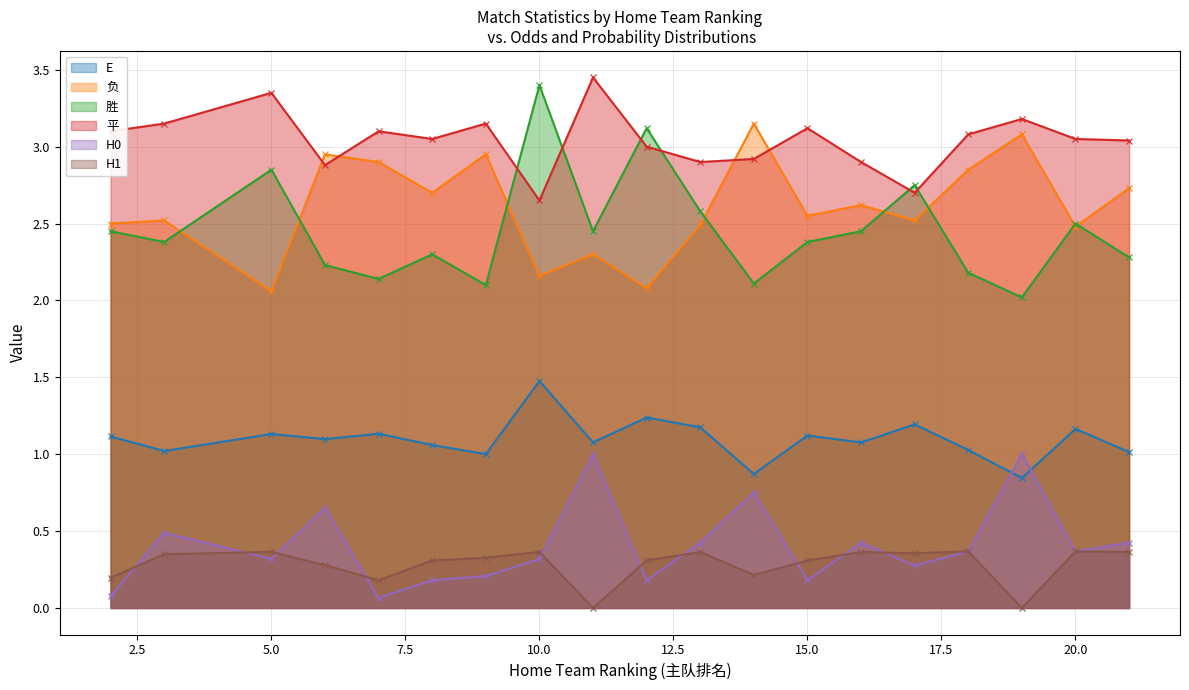

Reading left to right, list all the values displayed in this chart.

E: 2=1.1	3=1.0	5=1.1	6=1.1	7=1.1	8=1.1	9=1.0	10=1.5	11=1.1	12=1.2	13=1.2	14=0.9	15=1.1	16=1.1	17=1.2	18=1.0	19=0.8	20=1.2	21=1.0
负: 2=2.5	3=2.5	5=2.1	6=3.0	7=2.9	8=2.7	9=3.0	10=2.2	11=2.3	12=2.1	13=2.5	14=3.1	15=2.5	16=2.6	17=2.5	18=2.9	19=3.1	20=2.5	21=2.7
胜: 2=2.5	3=2.4	5=2.9	6=2.2	7=2.1	8=2.3	9=2.1	10=3.4	11=2.5	12=3.1	13=2.6	14=2.1	15=2.4	16=2.5	17=2.8	18=2.2	19=2.0	20=2.5	21=2.3
平: 2=3.1	3=3.1	5=3.4	6=2.9	7=3.1	8=3.0	9=3.1	10=2.6	11=3.5	12=3.0	13=2.9	14=2.9	15=3.1	16=2.9	17=2.7	18=3.1	19=3.2	20=3.0	21=3.0
H0: 2=0.1	3=0.5	5=0.3	6=0.7	7=0.1	8=0.2	9=0.2	10=0.3	11=1.0	12=0.2	13=0.4	14=0.8	15=0.2	16=0.4	17=0.3	18=0.4	19=1.0	20=0.4	21=0.4
H1: 2=0.2	3=0.3	5=0.4	6=0.3	7=0.2	8=0.3	9=0.3	10=0.4	11=0.0	12=0.3	13=0.4	14=0.2	15=0.3	16=0.4	17=0.4	18=0.4	19=0.0	20=0.4	21=0.4